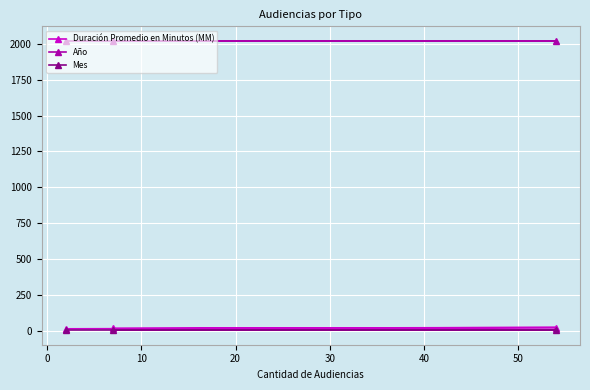

Which series has the largest total across all categories?

Año